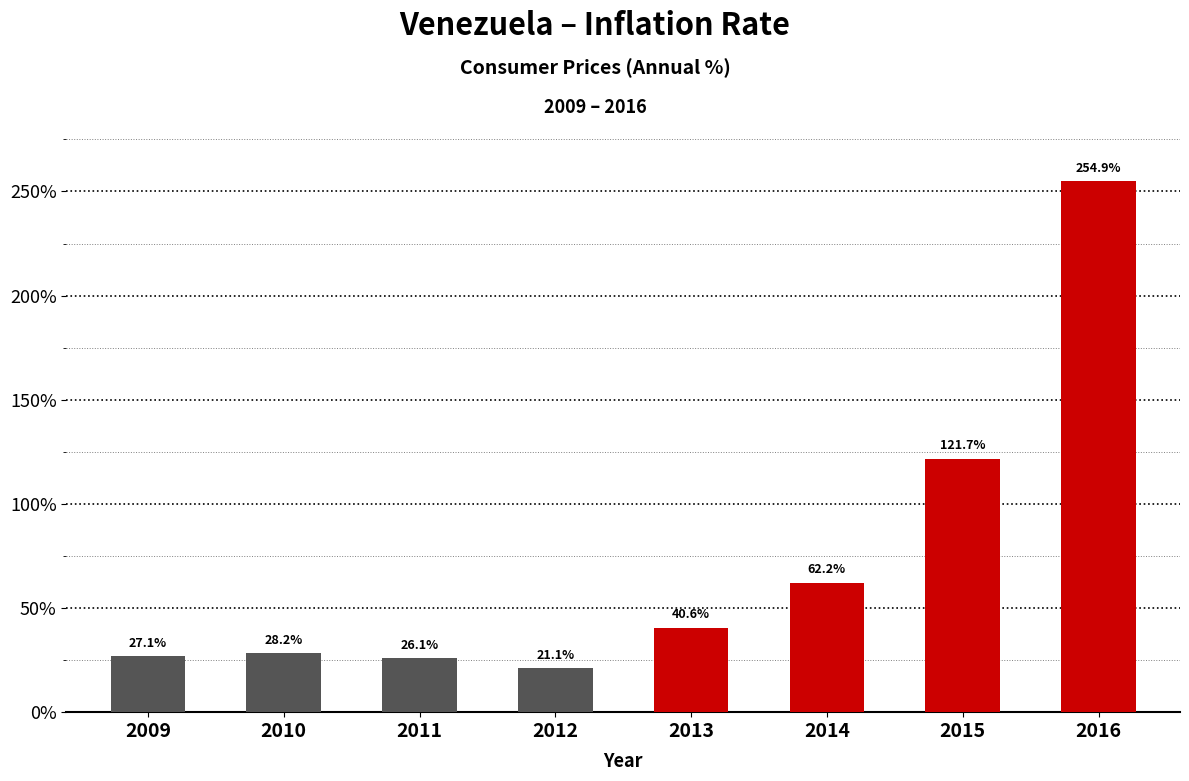

What is the average value?

72.7